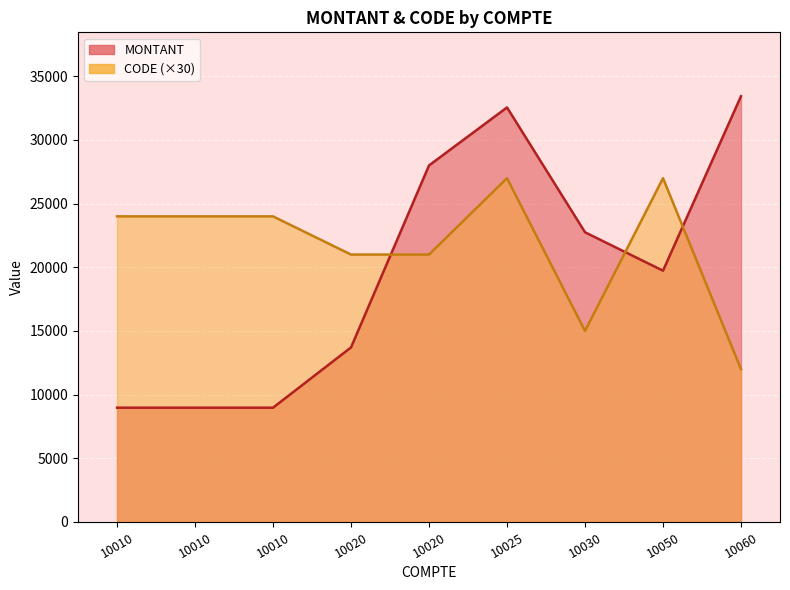

True or false: MONTANT and CODE intersect in this chart.

True